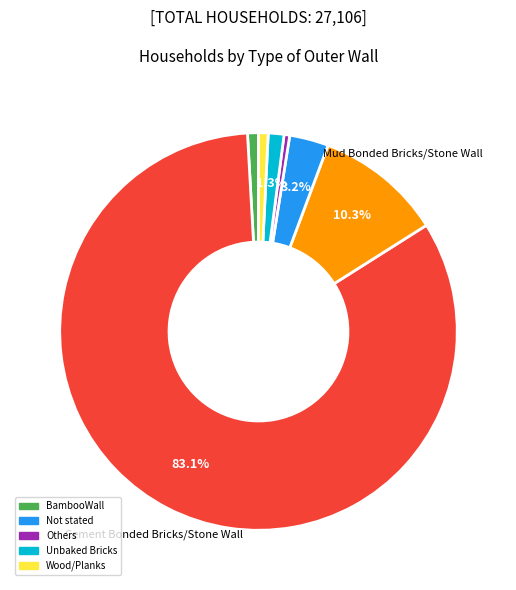

Does any single category account for the majority?

Yes